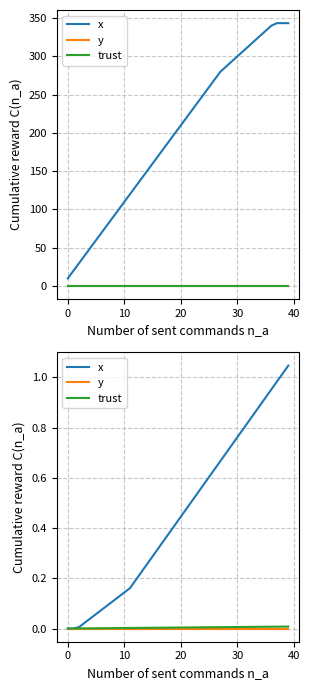

Rank the series at 7 from lowest to highest value.

y, trust, x